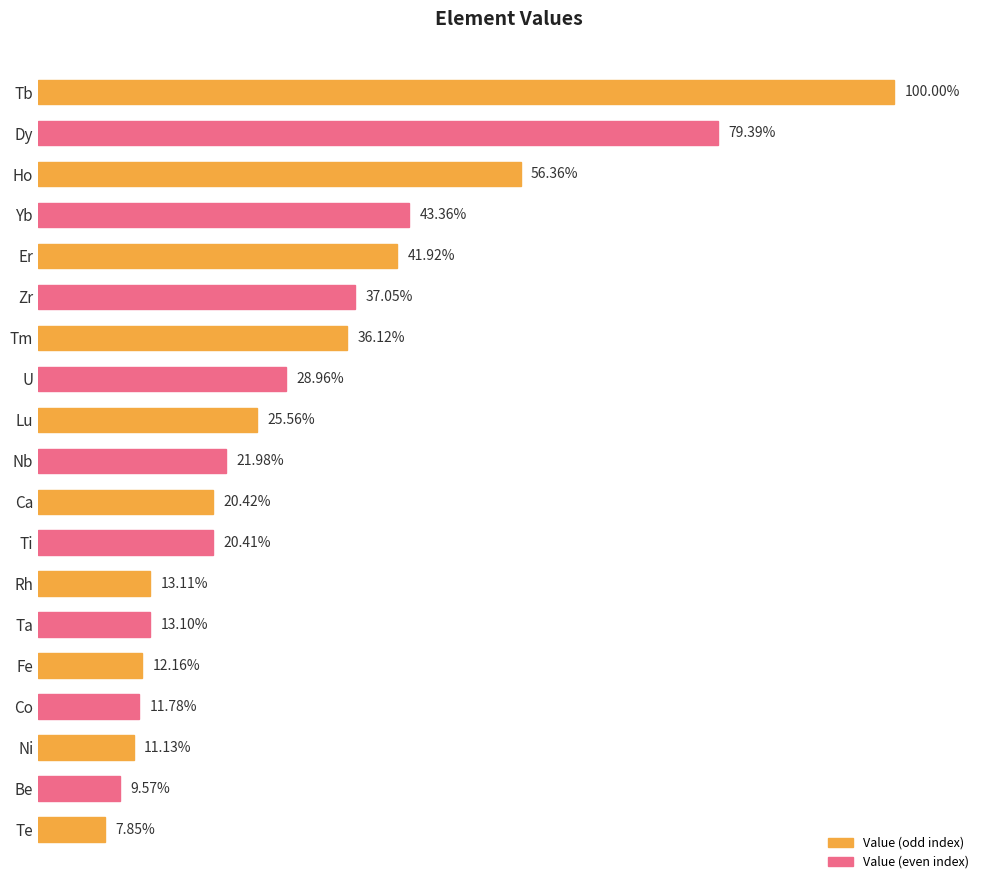

Where is the data nearest to the value 53?

Ho